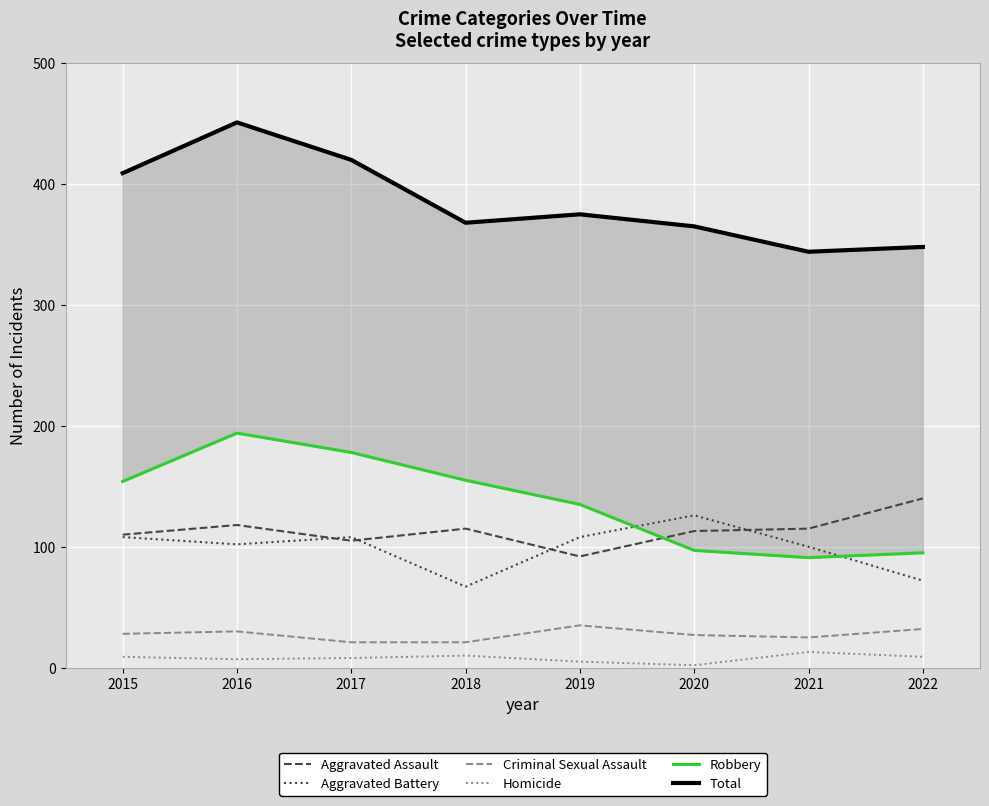

Count the number of data series in this chart.

6